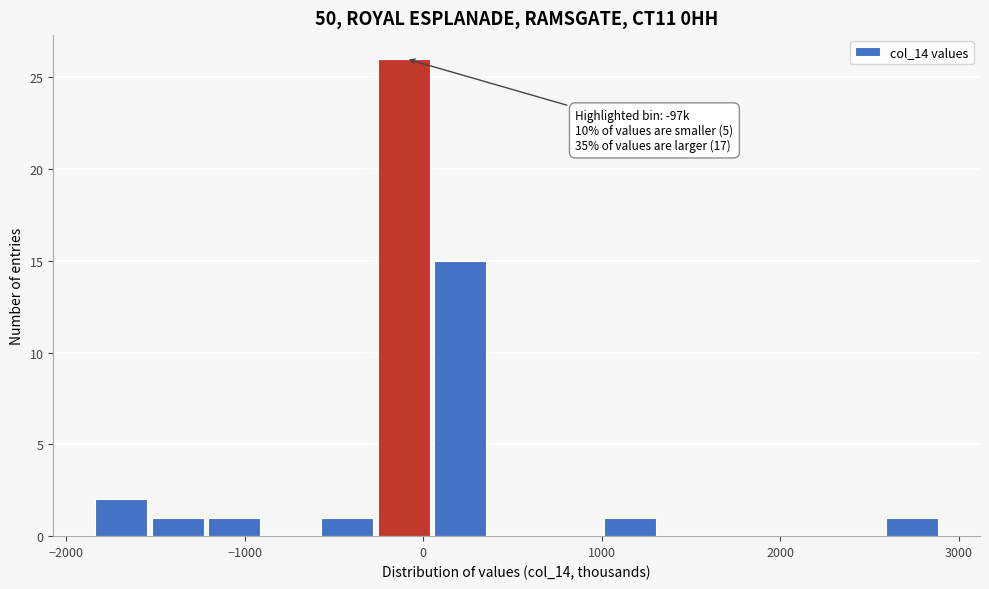

Around what value on the x-axis is the tallest bar? Give the approximate position of its centre, as read against the axis.

-100